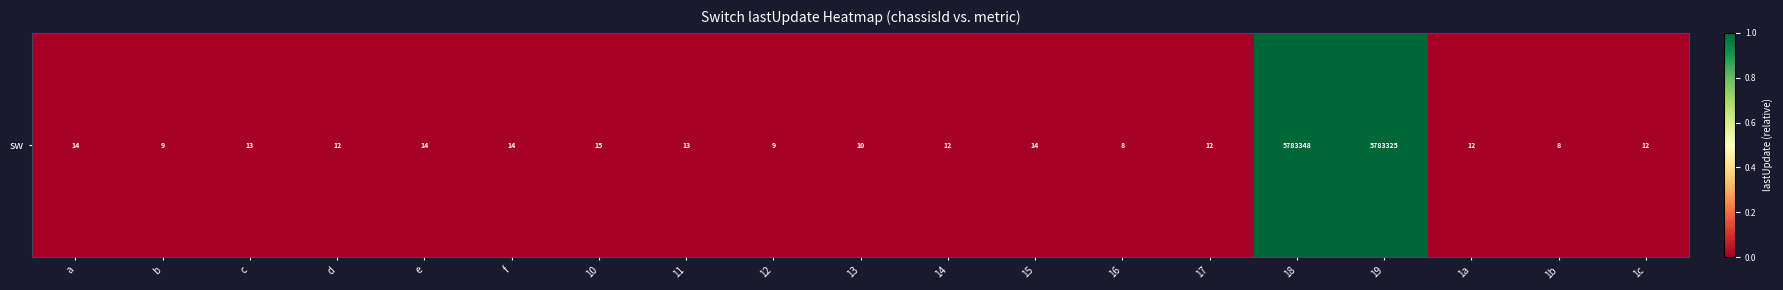

List the labels in order of value, smallest first.

1b, 16, b, 12, 13, 17, d, 14, 1c, 1a, 11, c, a, f, e, 15, 10, 19, 18